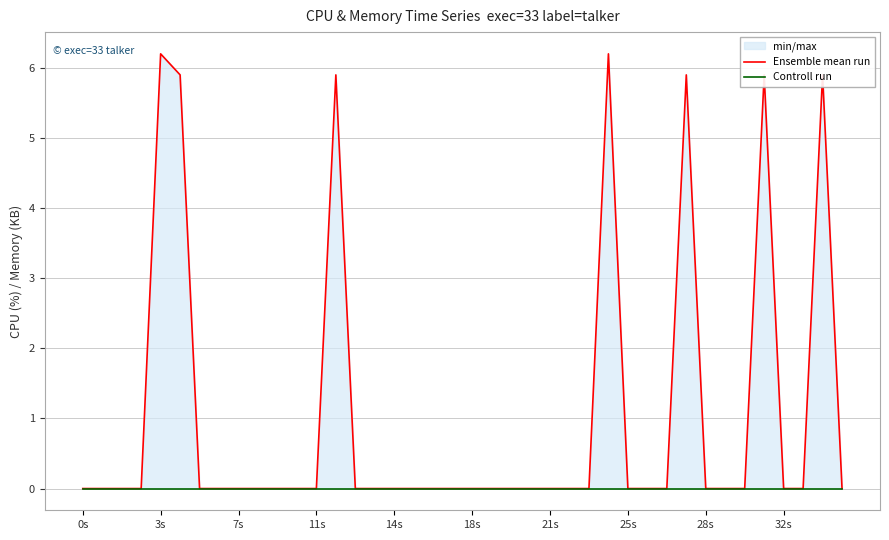

What is the sum of all Ensemble mean run values?

41.9